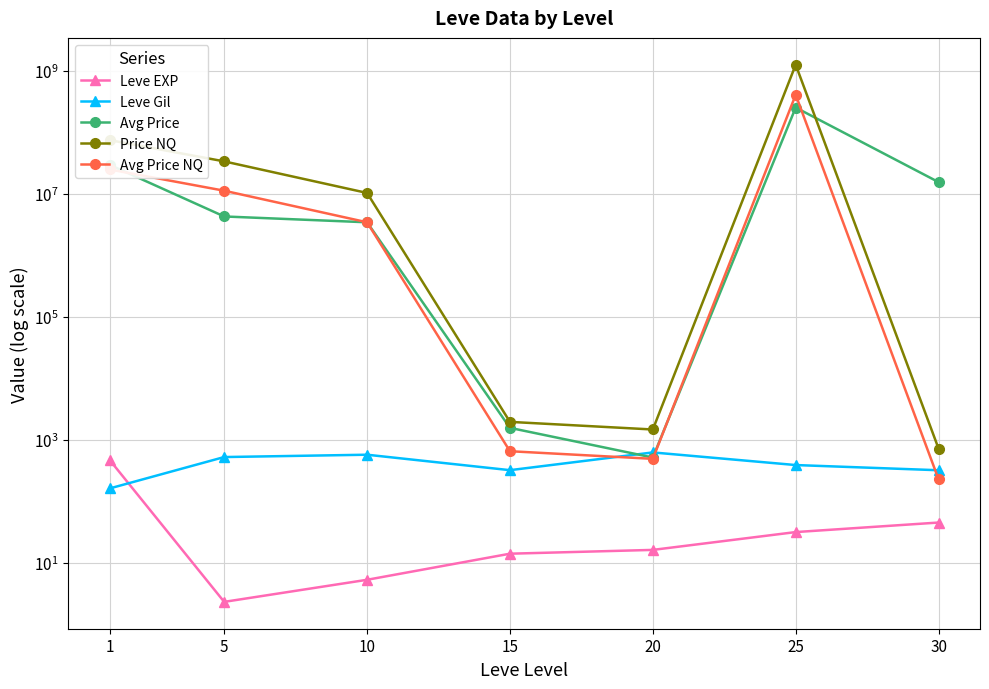

Does the chart display data point markers on the line(s)?

Yes